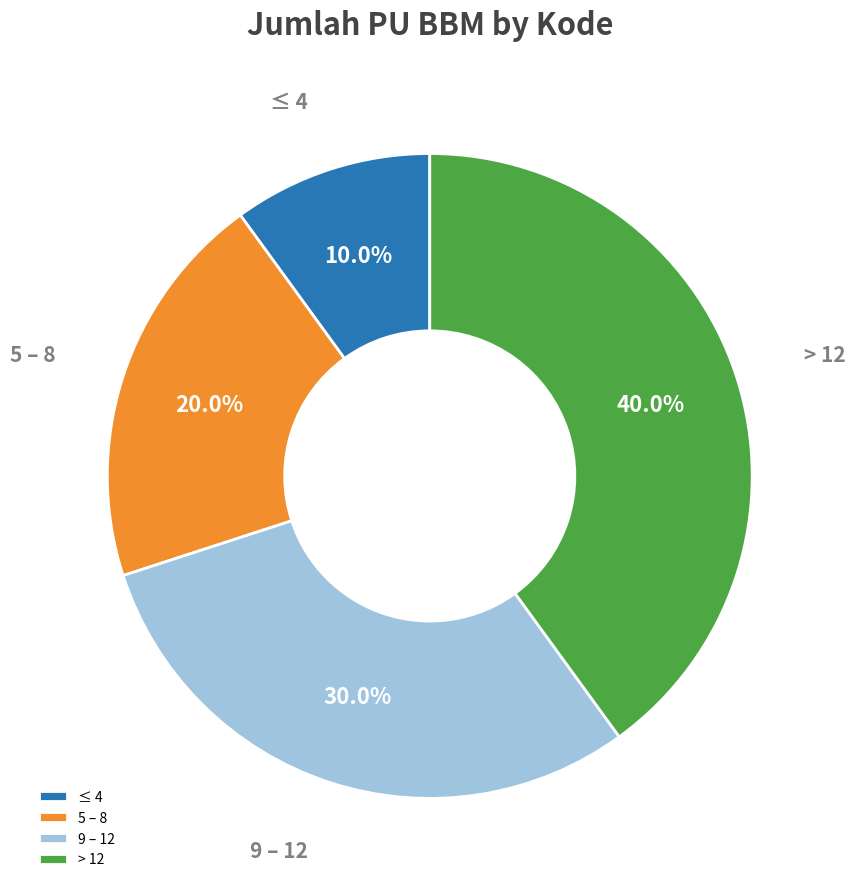

Is it true that ≤ 4 is 10% of the pie?

True